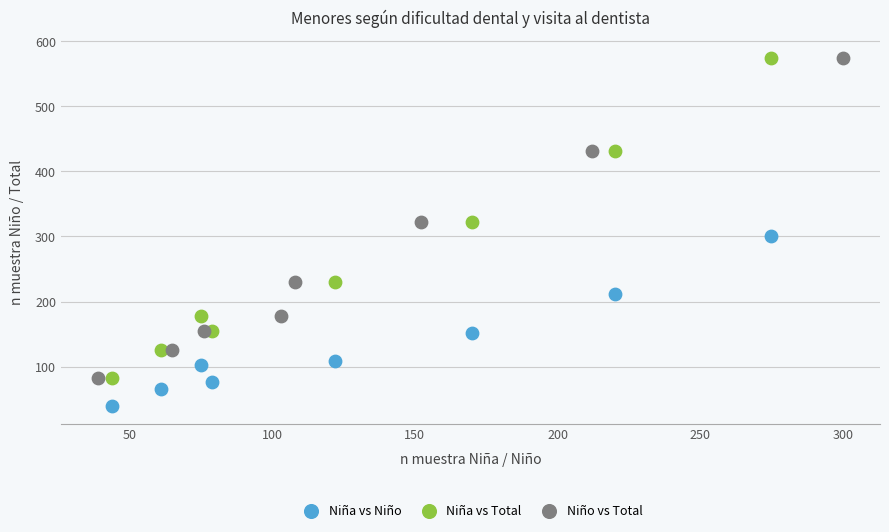

Which series reaches the minimum Y coordinate?

Niña vs Niño